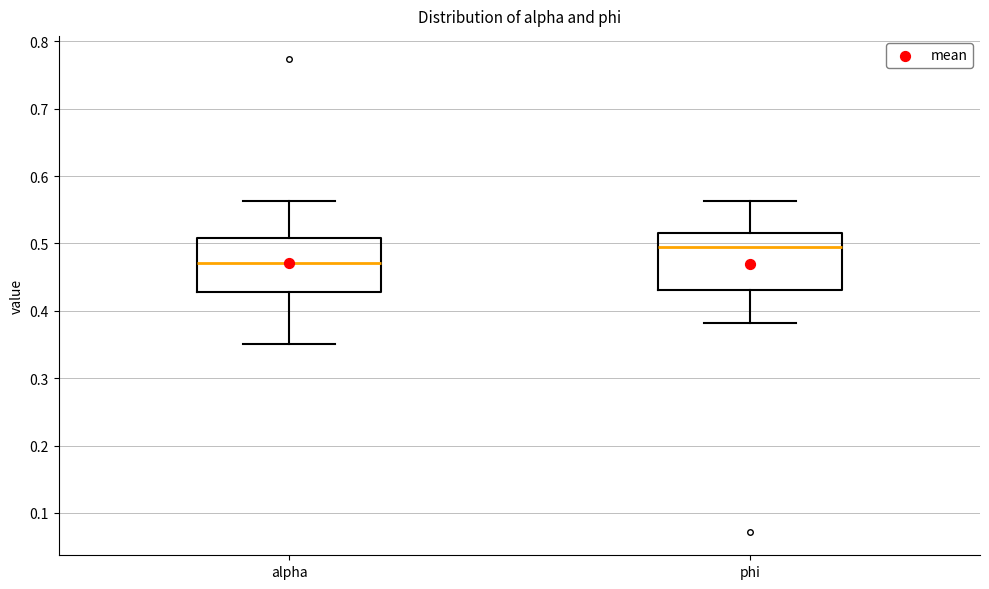

Which box has the lowest median line?

alpha